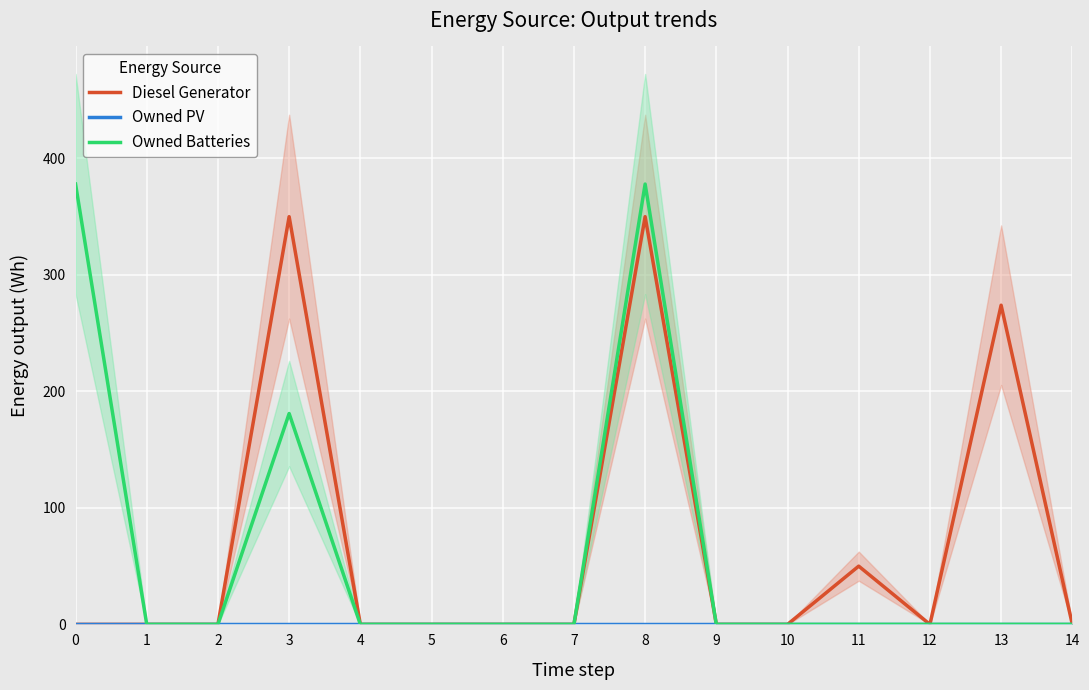

The Diesel Generator series shows -116 at 4. True or false?

False